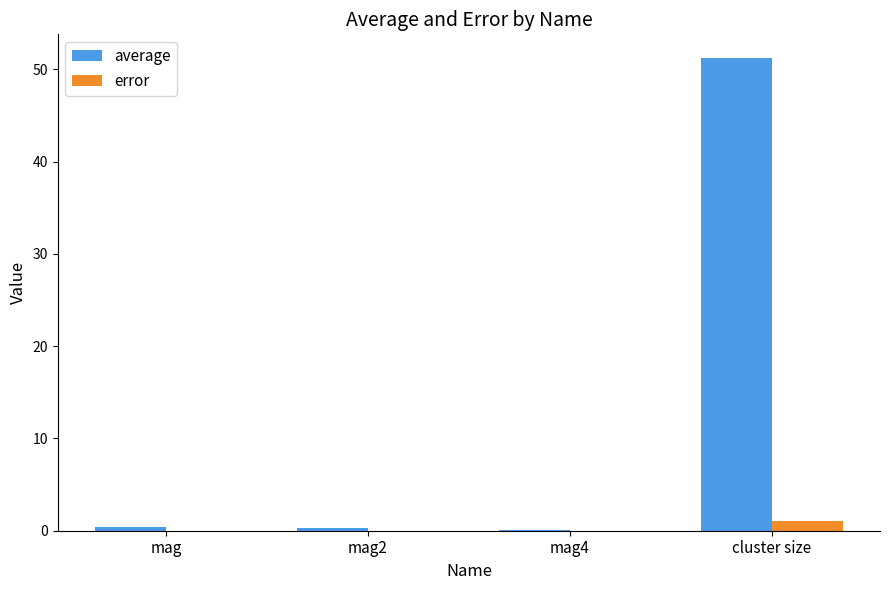

What are all the series names shown in the legend?

average, error